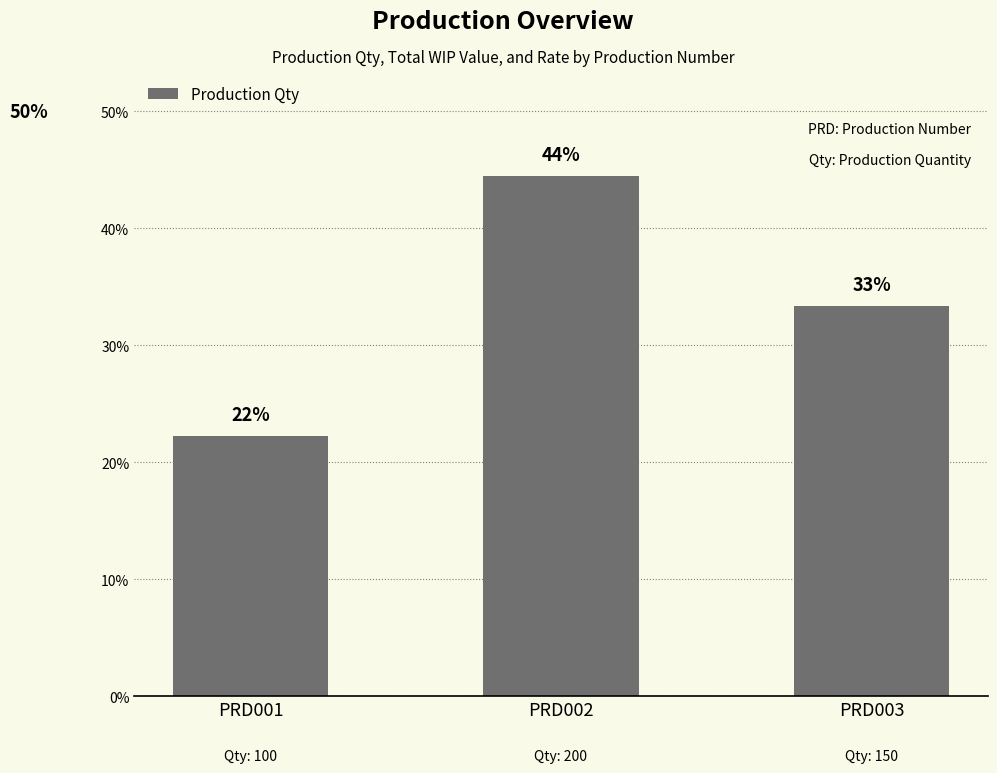

List the labels in order of value, smallest first.

PRD001, PRD003, PRD002